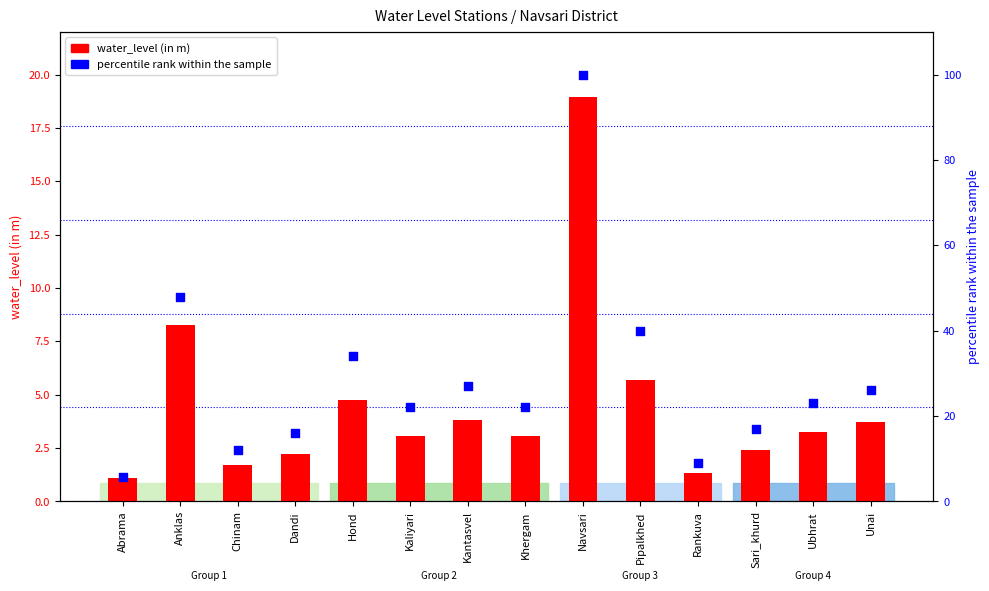

Which series has the largest total across all categories?

percentile rank within the sample